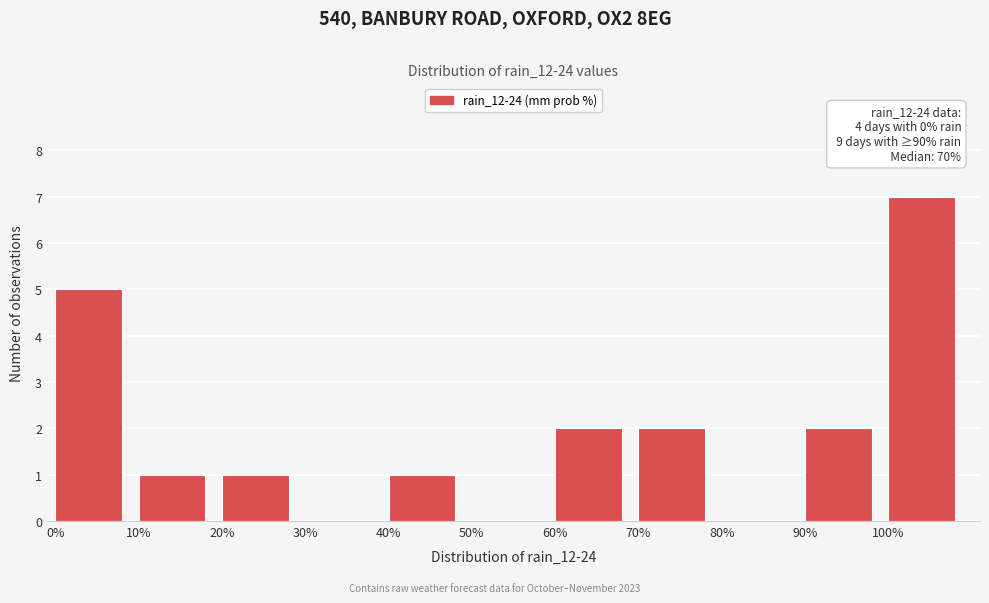

Over which range of the x-axis is the bar tallest?

100 to 110